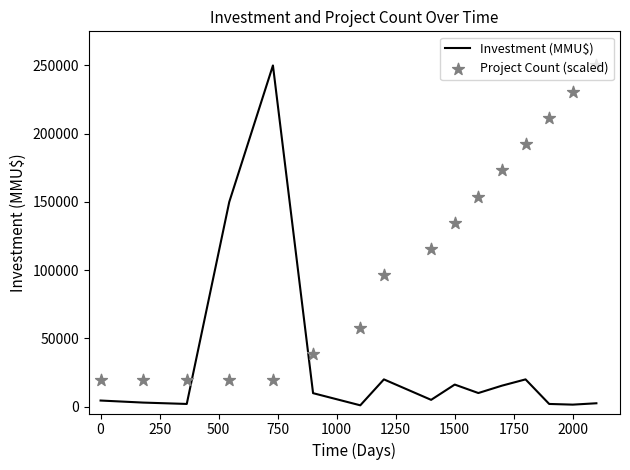

What is the highest value of the Investment (MMU$) series?

250000